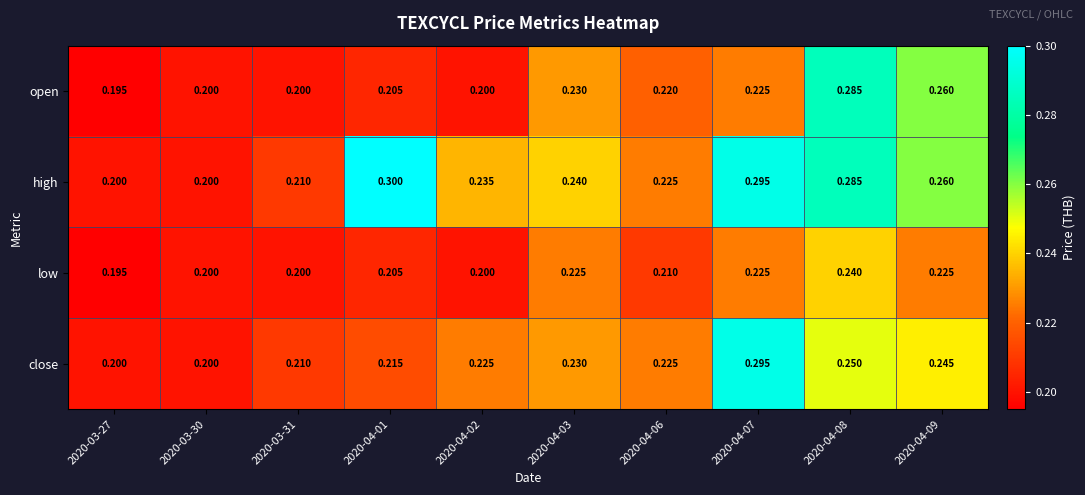

Which series has the largest total across all categories?

high